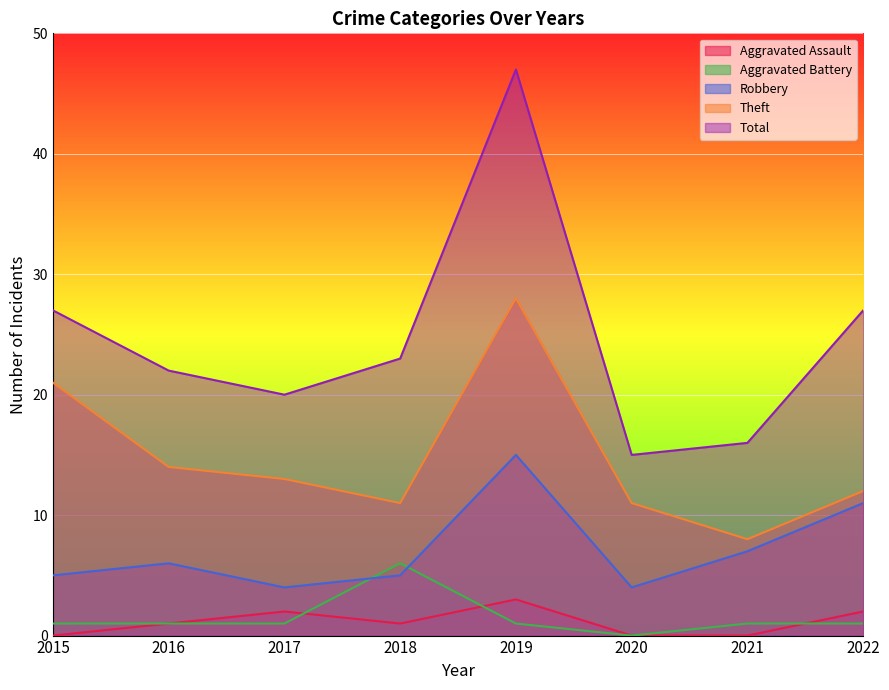

What is the maximum value shown in the chart?

47